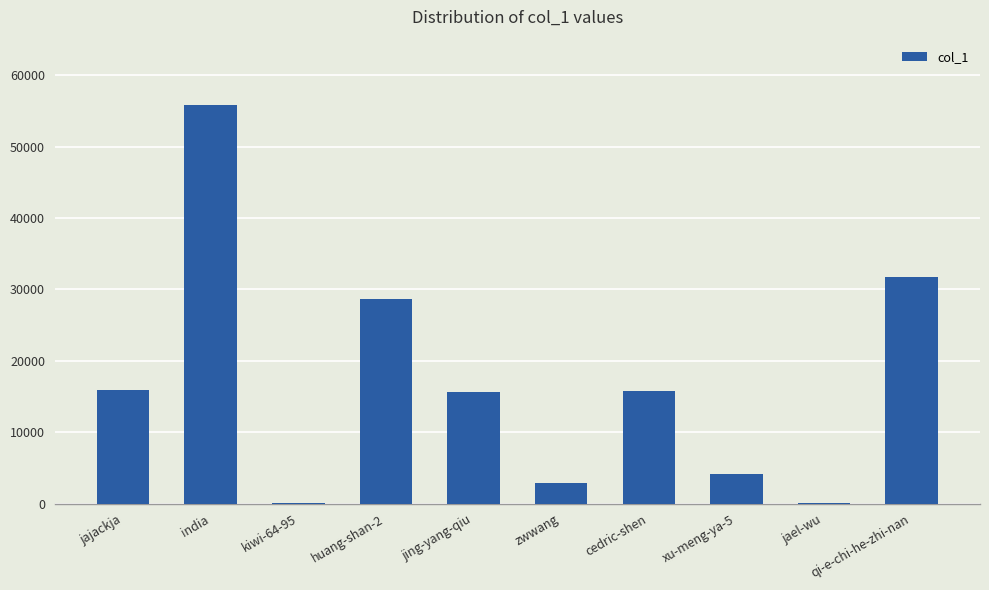

Count the number of categories in the chart.

10